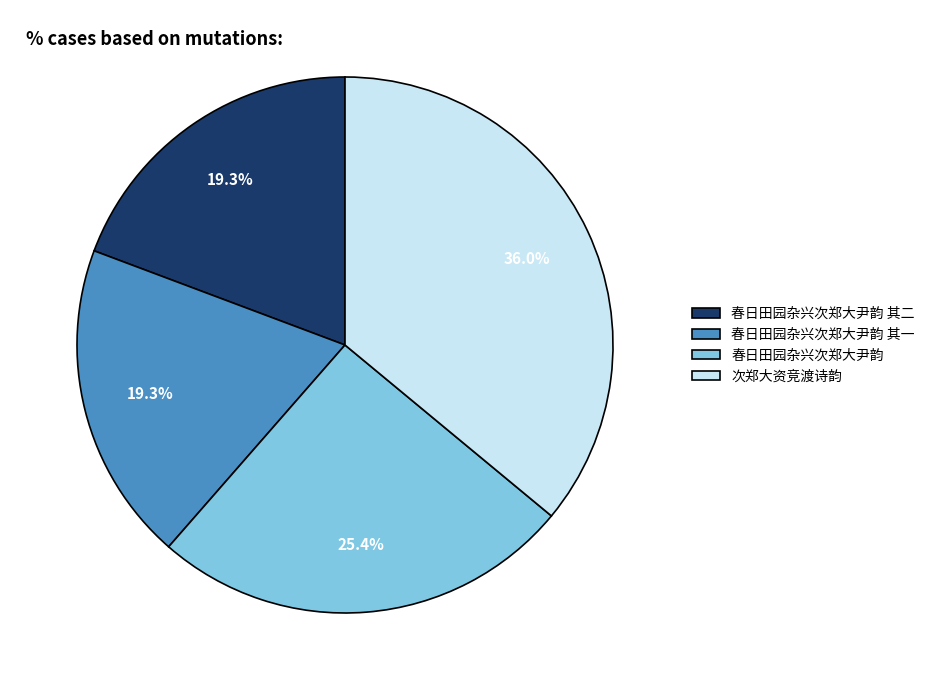

Do 春日田园杂兴次郑大尹韵 and 春日田园杂兴次郑大尹韵 其一 together represent more than half of the pie?

No